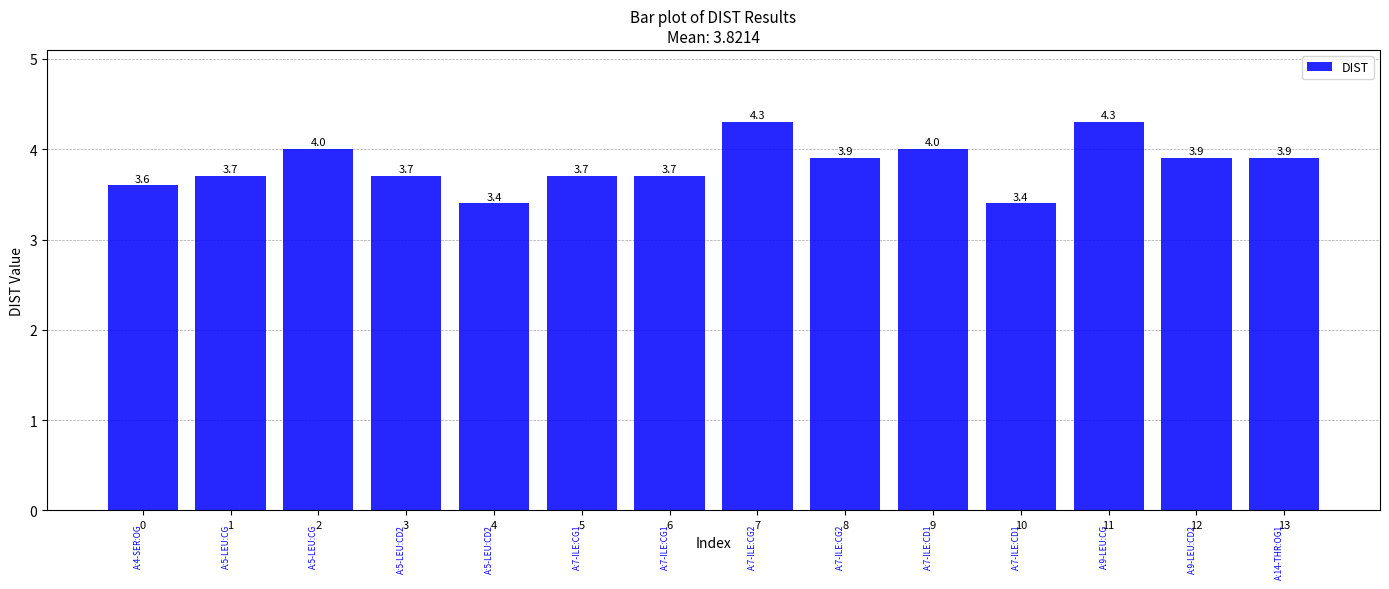

The value at 0 is 3.6. True or false?

True